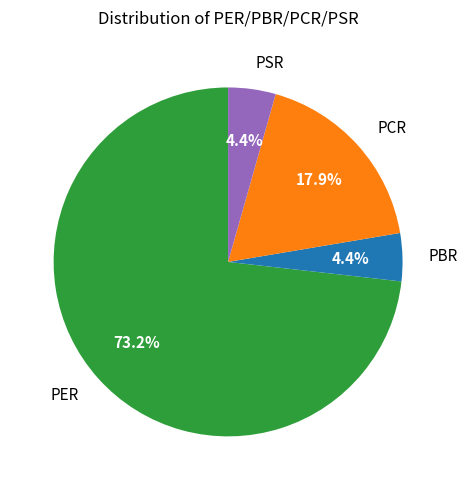

To the nearest percent, what is the combined percentage of PSR and PER?

78%